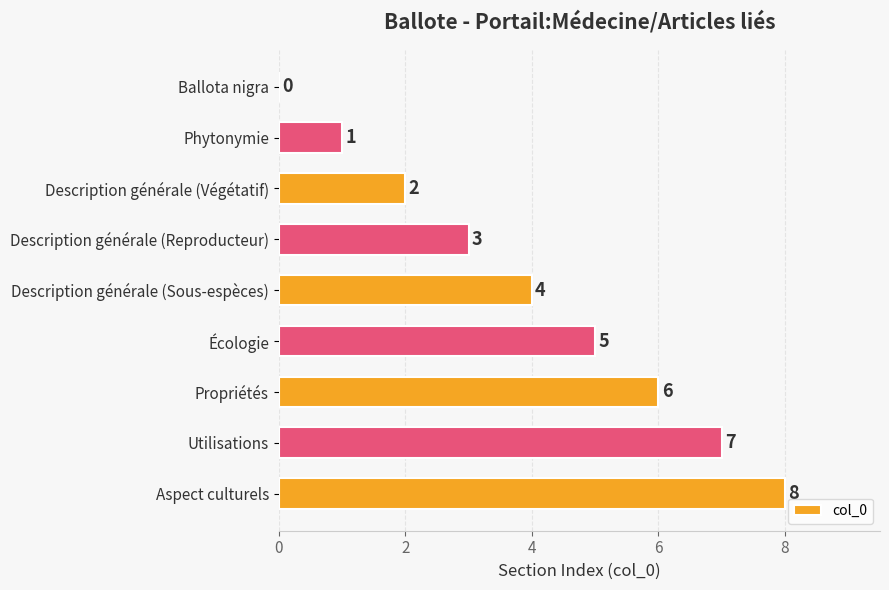

What is the sum of all values?

36